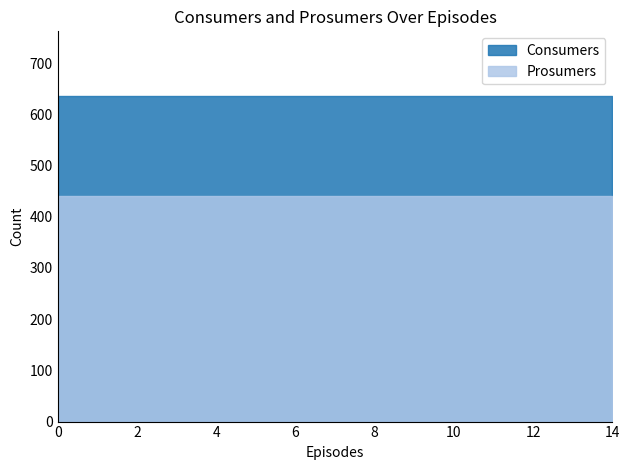

Reading right to left, extract all data points from this chart.

Consumers: 635	635	635	635	635	635	635	635	635	635	635	635	635	635	635
Prosumers: 440	440	440	440	440	440	440	440	440	440	440	440	440	440	440